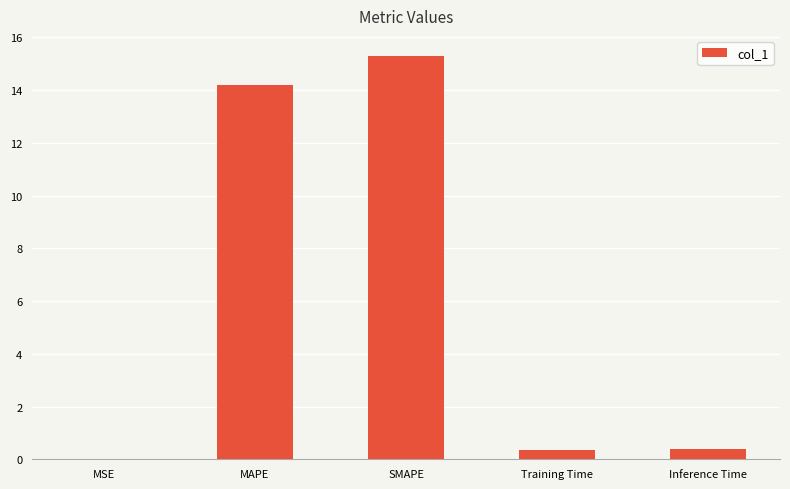

The chart shows a value of 0.4 at Training Time. True or false?

True